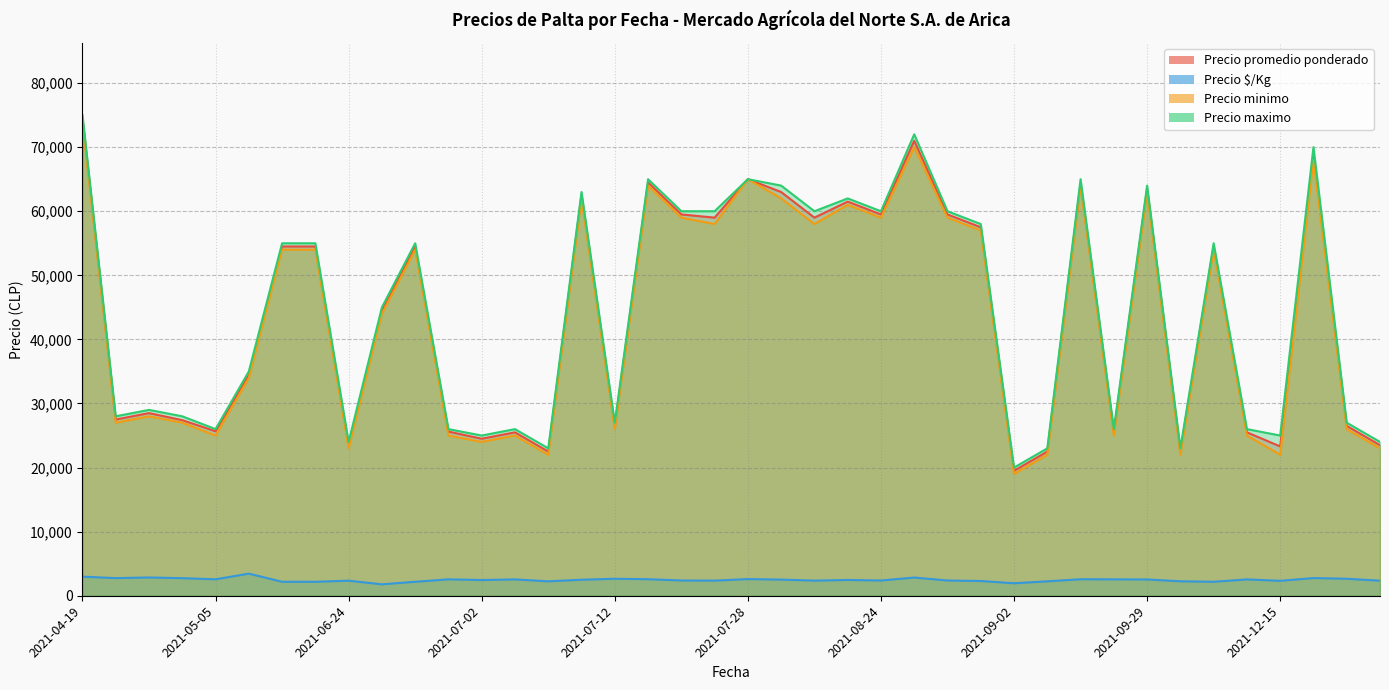

What is the total value across all series at 2021-12-15?

79050